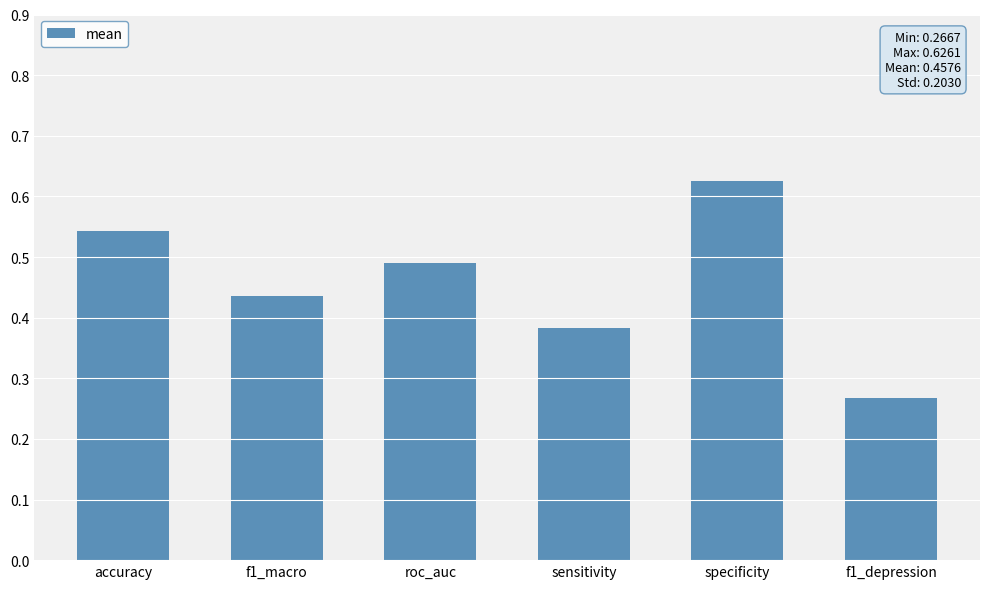

Between sensitivity and roc_auc, which is larger?

roc_auc